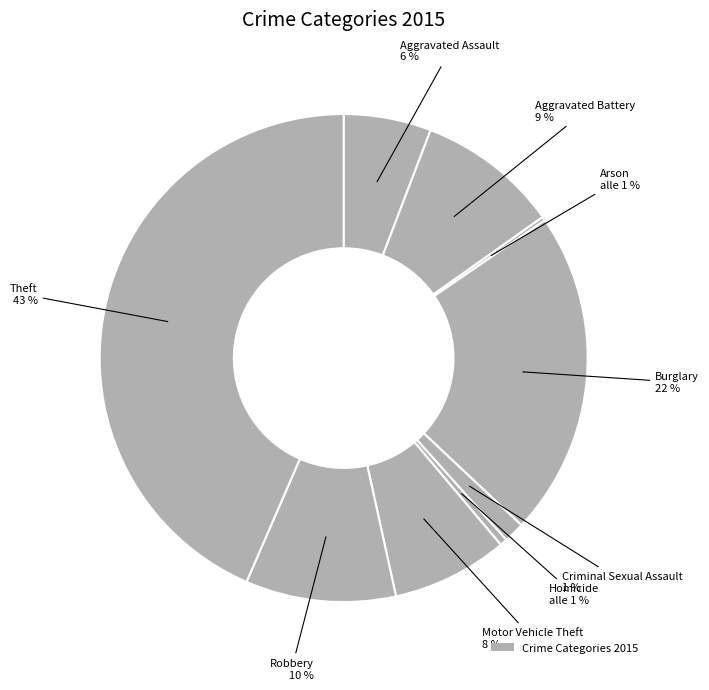

Which category has the biggest portion of the pie?

Theft